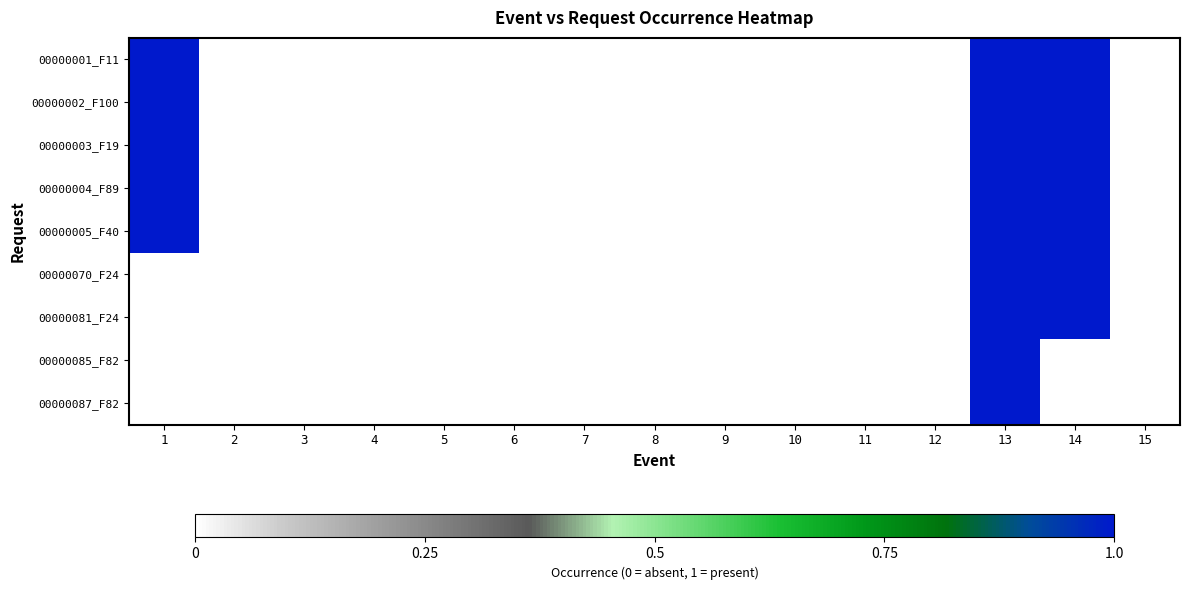

Count the number of categories in the chart.

15